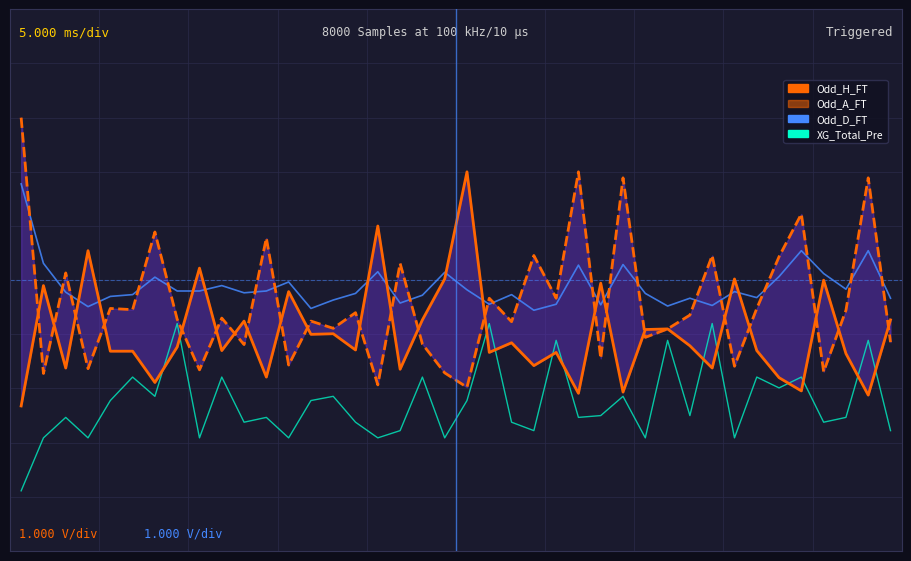

Where is the first local maximum for Odd_D_FT?

6